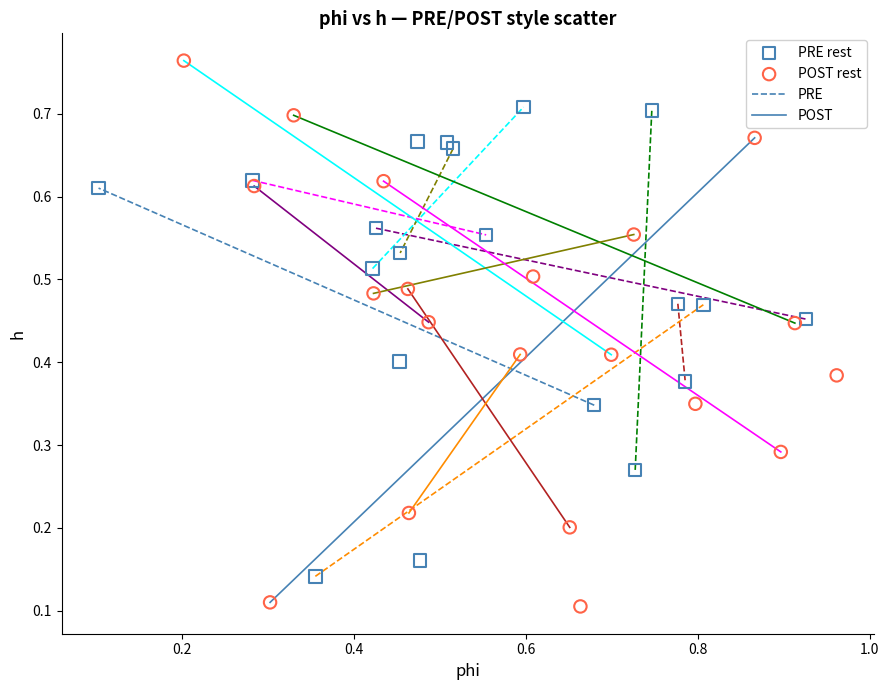

Which series contains the lowest Y value?

POST rest